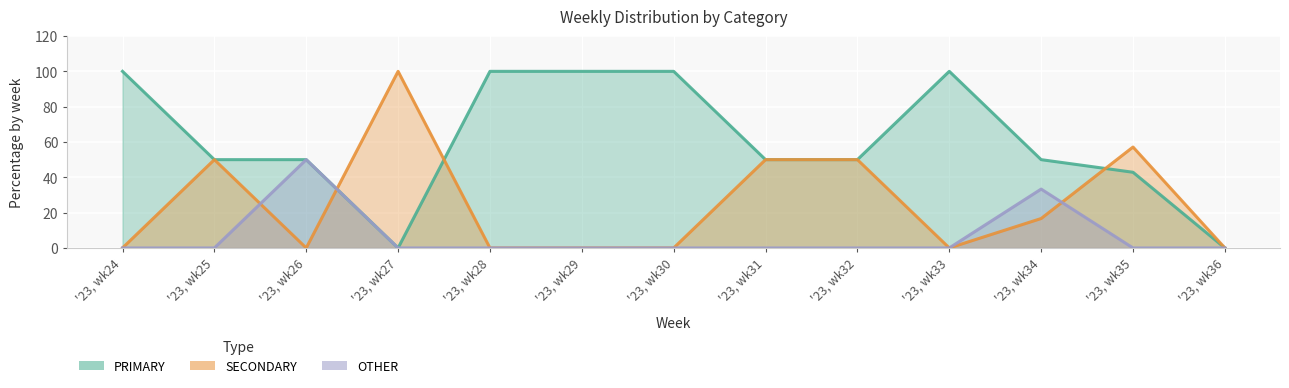

Which series has the widest spread of values?

PRIMARY